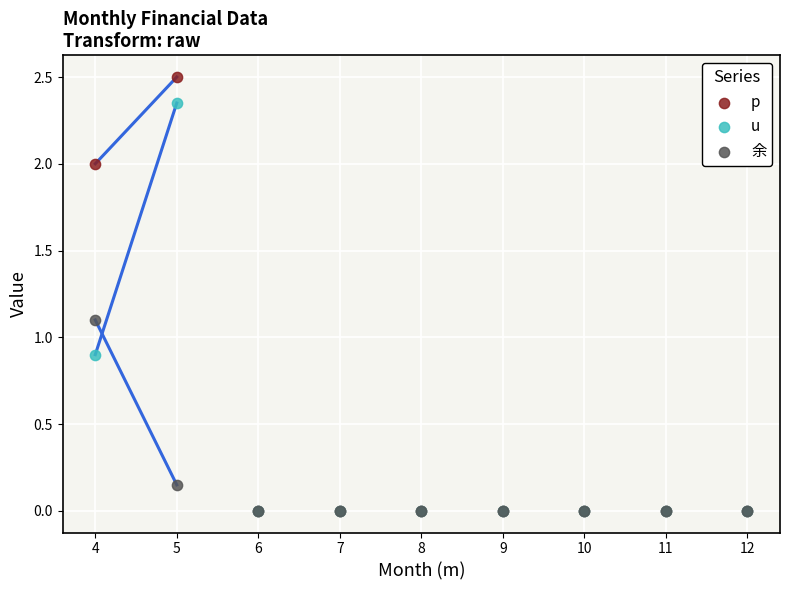

Which series contains the highest Y value?

p